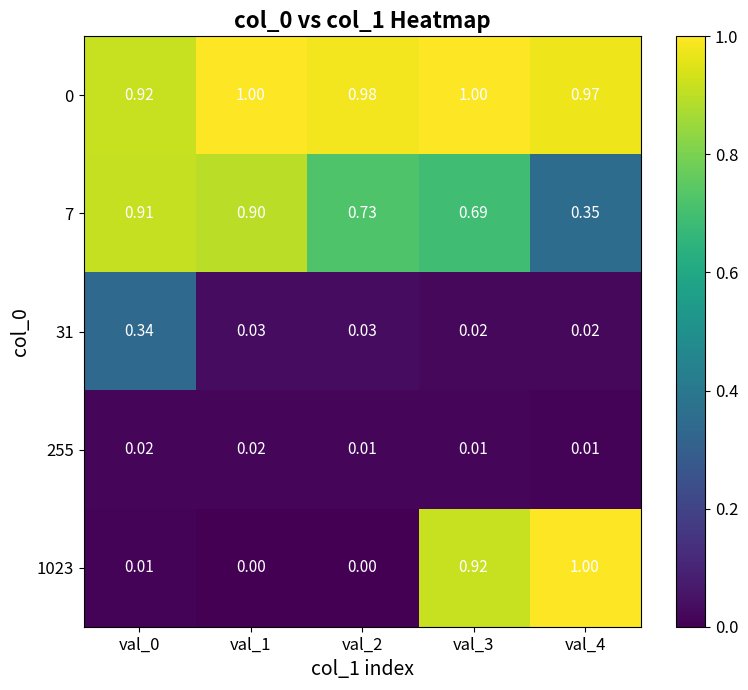

Is the value of 1023 at val_4 greater than the value of 255 at val_3?

Yes